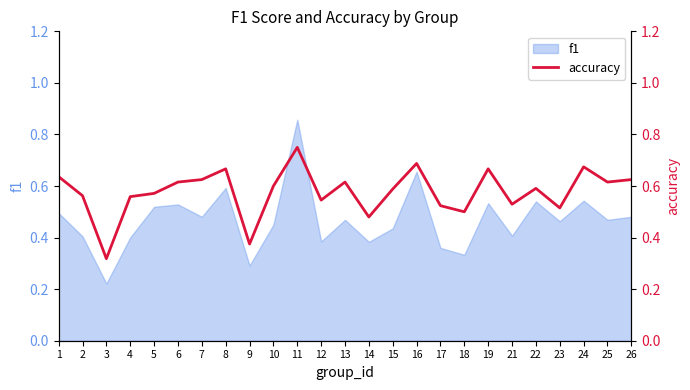

The value of f1 at 8 is 0.3. True or false?

False